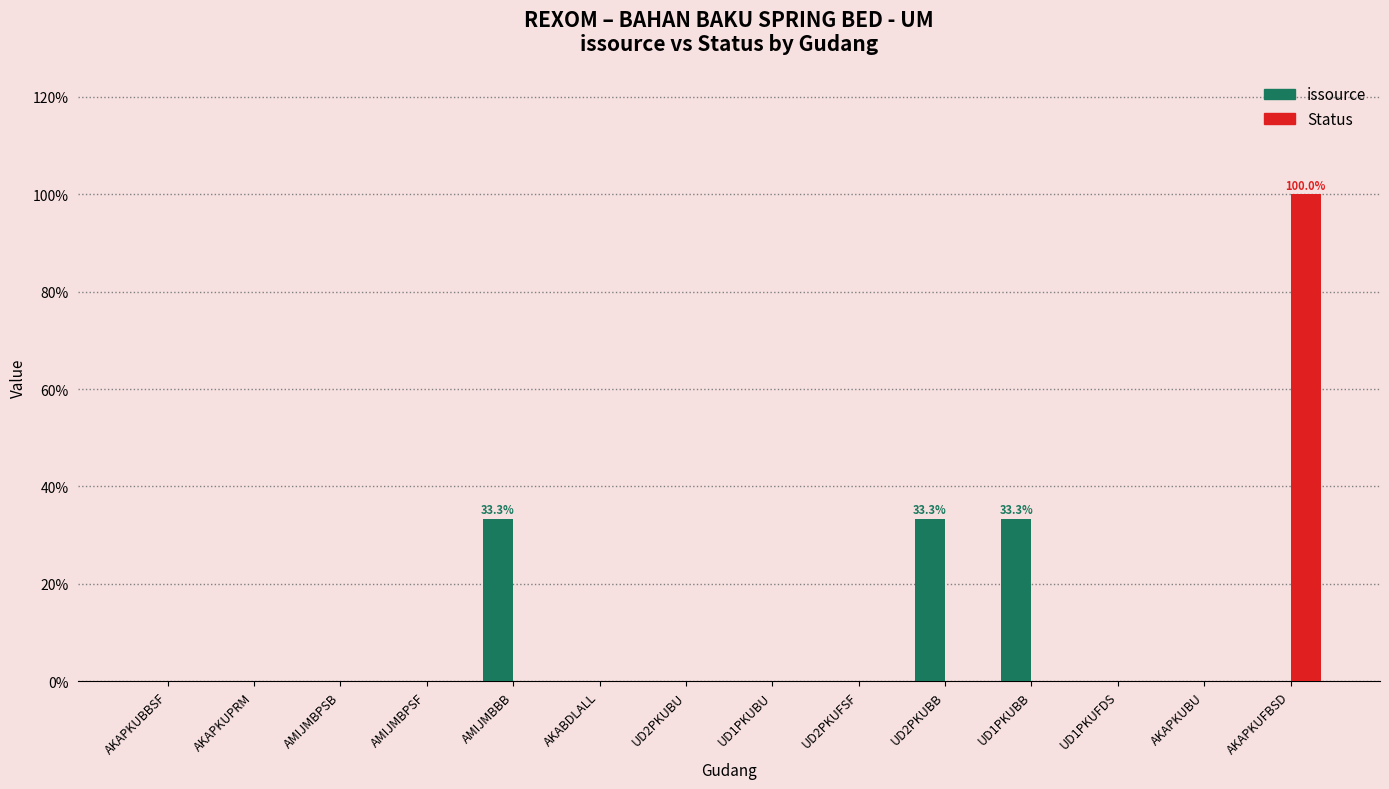

What is the sum of all Status values?

100.0